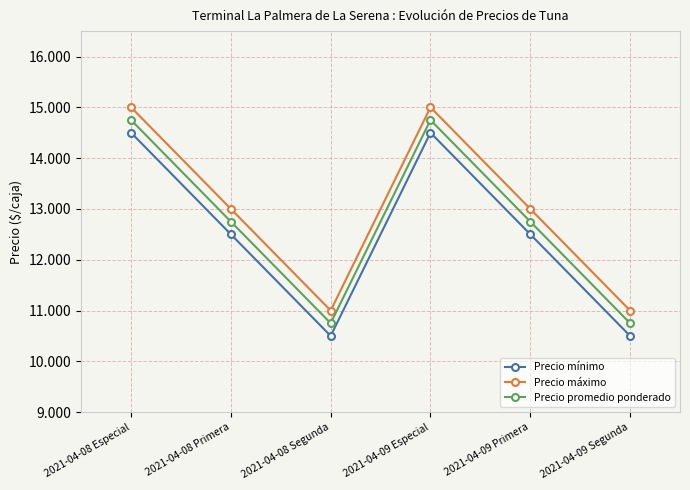

Reading right to left, list all the values displayed in this chart.

Precio mínimo: 2021-04-09 Segunda=10500	2021-04-09 Primera=12500	2021-04-09 Especial=14500	2021-04-08 Segunda=10500	2021-04-08 Primera=12500	2021-04-08 Especial=14500
Precio máximo: 2021-04-09 Segunda=11000	2021-04-09 Primera=13000	2021-04-09 Especial=15000	2021-04-08 Segunda=11000	2021-04-08 Primera=13000	2021-04-08 Especial=15000
Precio promedio ponderado: 2021-04-09 Segunda=10750	2021-04-09 Primera=12750	2021-04-09 Especial=14750	2021-04-08 Segunda=10750	2021-04-08 Primera=12750	2021-04-08 Especial=14750